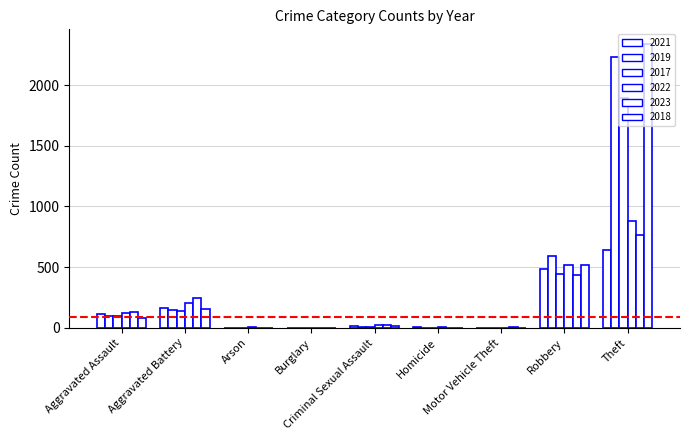

Which series has the largest total across all categories?

2018